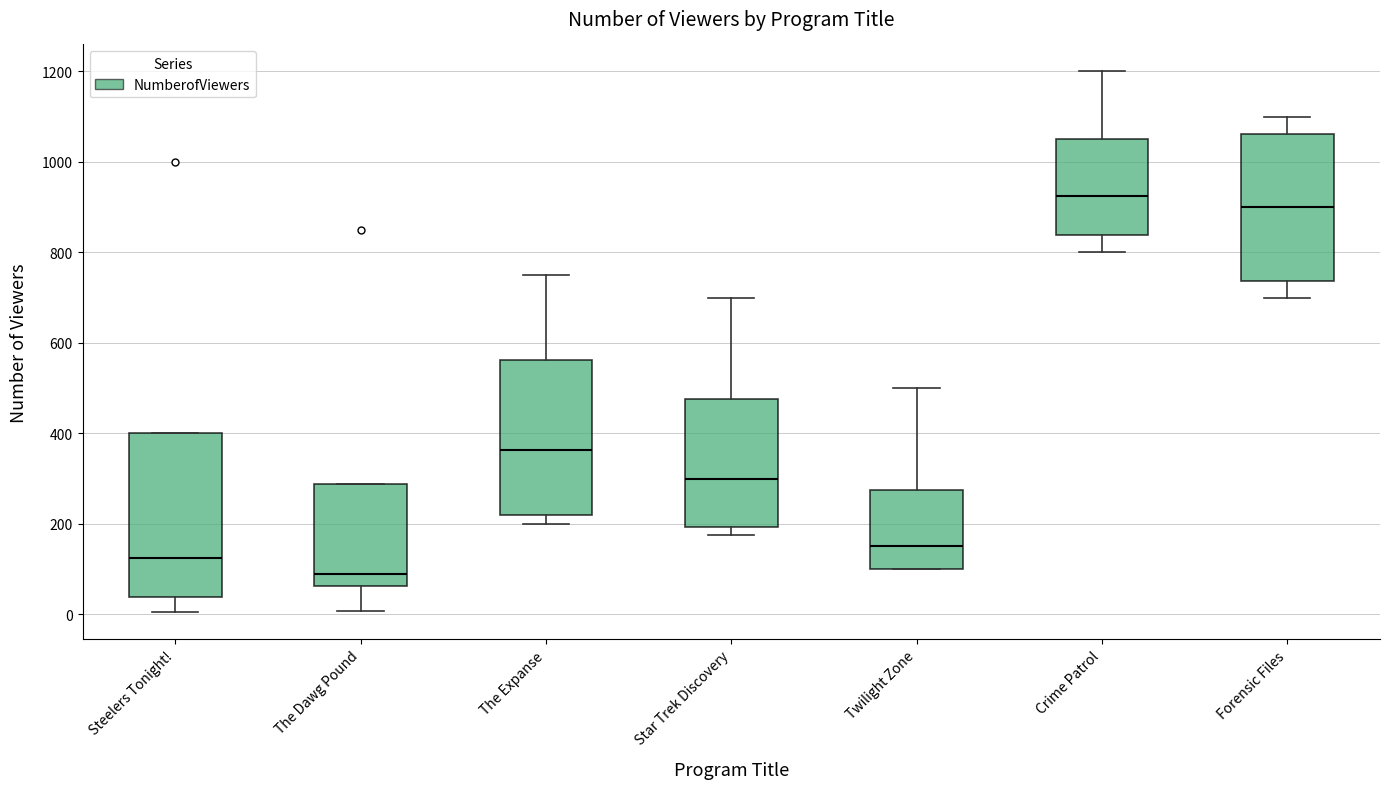

Where does the median line of the box for The Dawg Pound sit on the y-axis? The values are not printed on the chart, so give them approximately, as read against the axis.

100